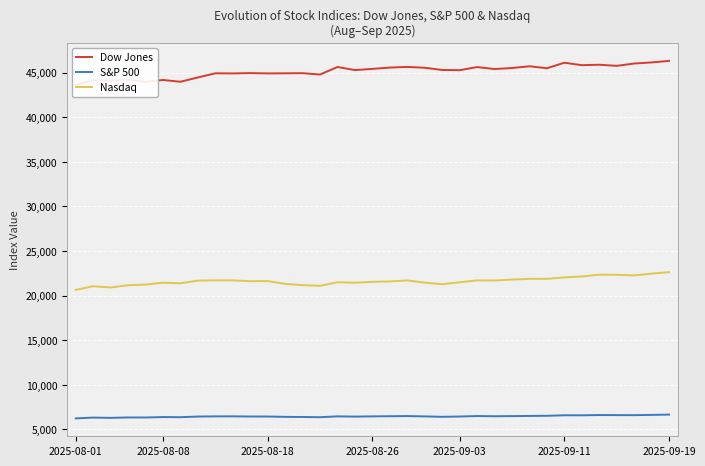

Between 18 and 24, which series saw the biggest shift?

Dow Jones